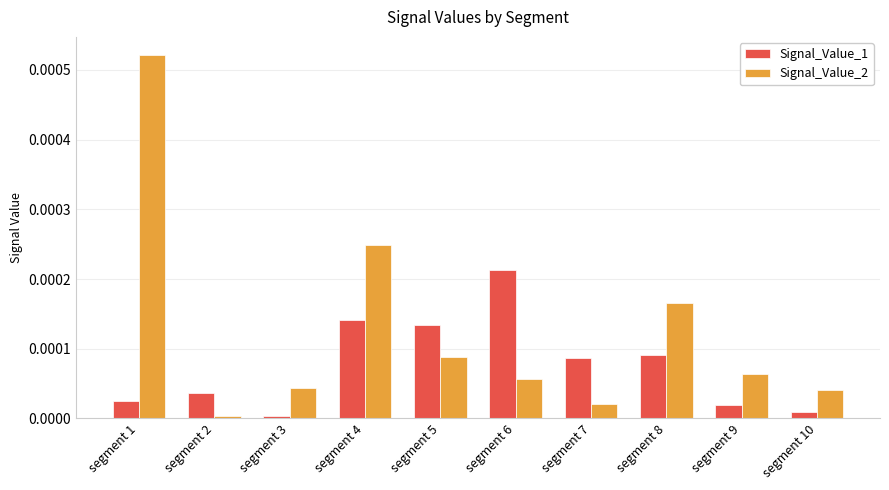

Which series has the largest total across all categories?

Signal_Value_2